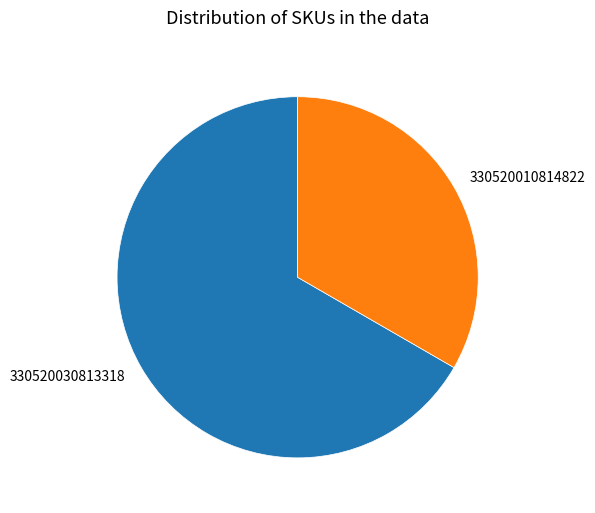

Approximately how many times larger is the value at 330520030813318 compared to 330520010814822?

2.0